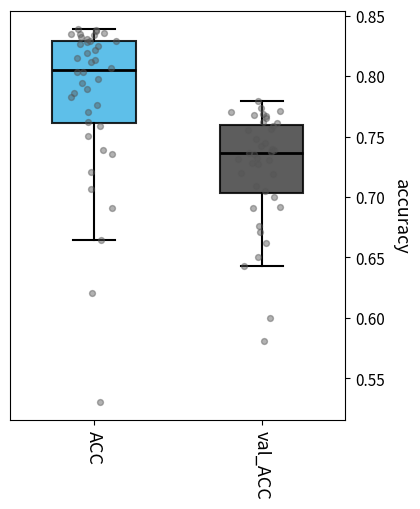

Reading left to right, transcribe this box plot: for each box, give where its median line is, the range the box spans, and where its two whiskers end, as read against the y-axis. The values are not printed on the chart, so give them approximately, as read against the axis.

ACC: median 0.805, box 0.760 to 0.830, whiskers 0.665 to 0.840
val_ACC: median 0.735, box 0.705 to 0.760, whiskers 0.645 to 0.780